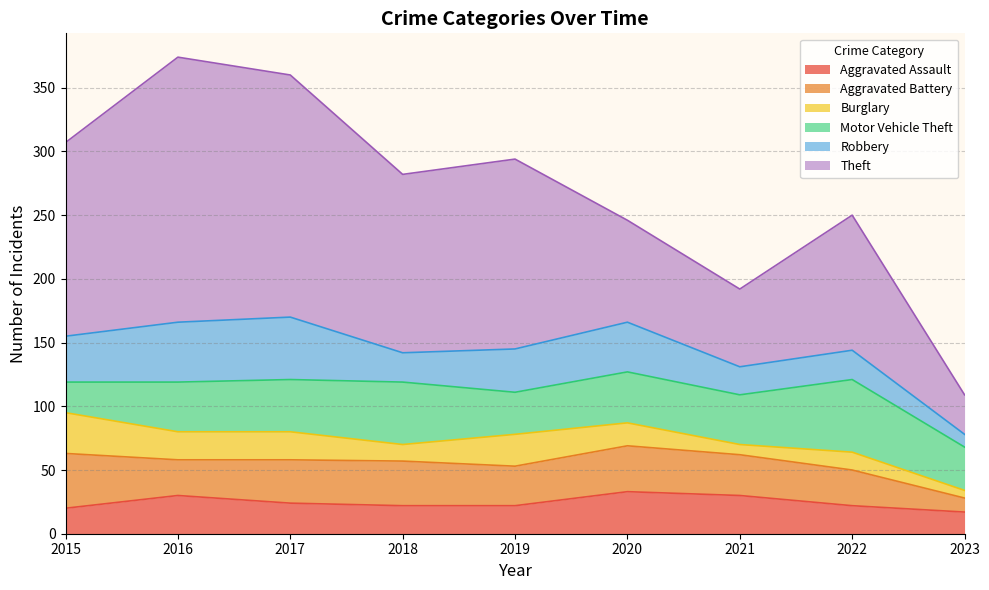

At which category is the sum across all series the highest?

2016